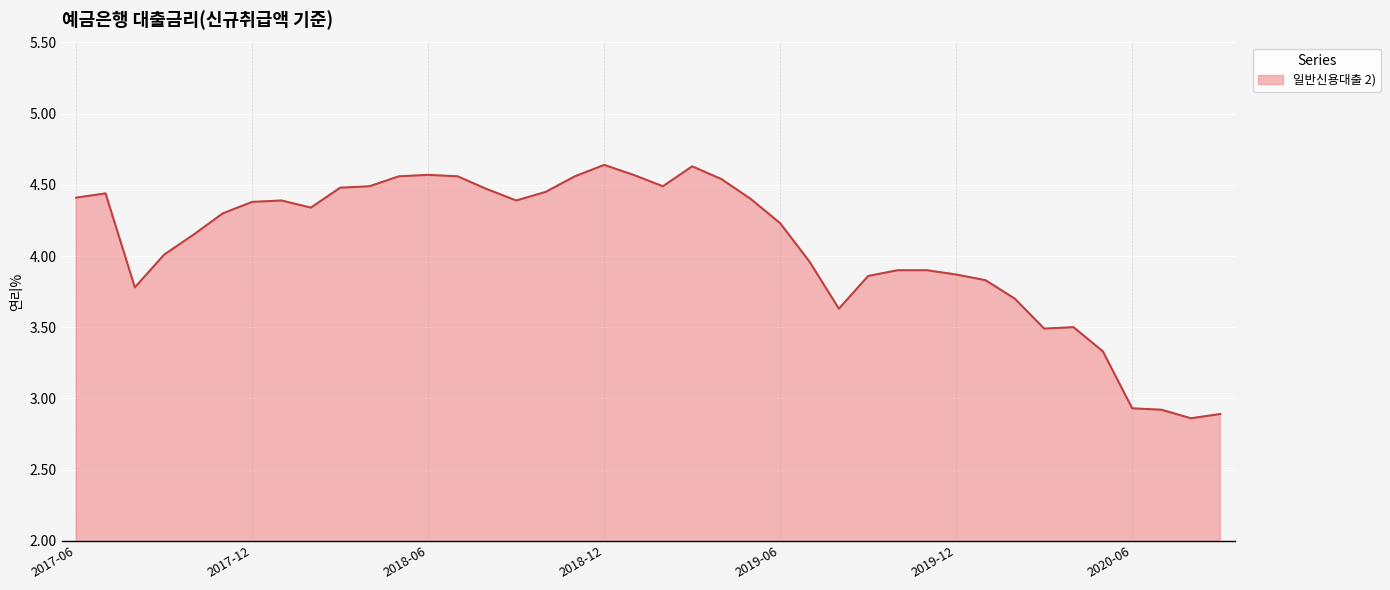

What is the difference between the maximum and minimum values?

1.8